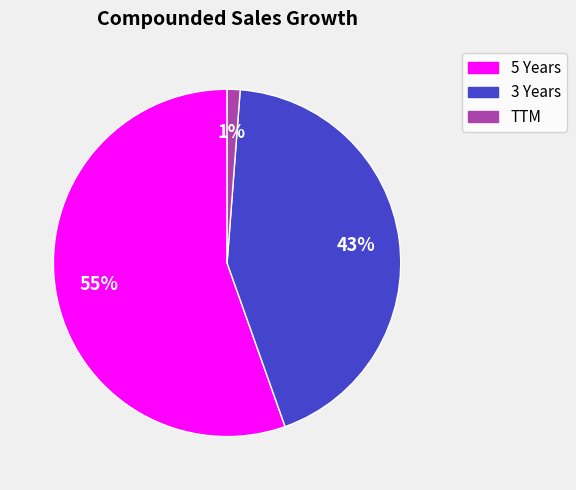

Is it true that TTM is 1% of the pie?

True